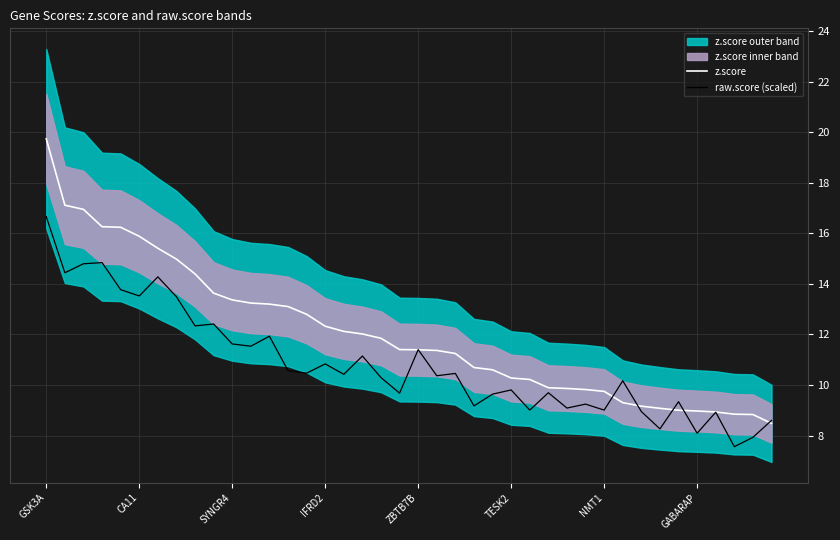

Is it true that raw.score (scaled) equals 9.2 at 23?

True